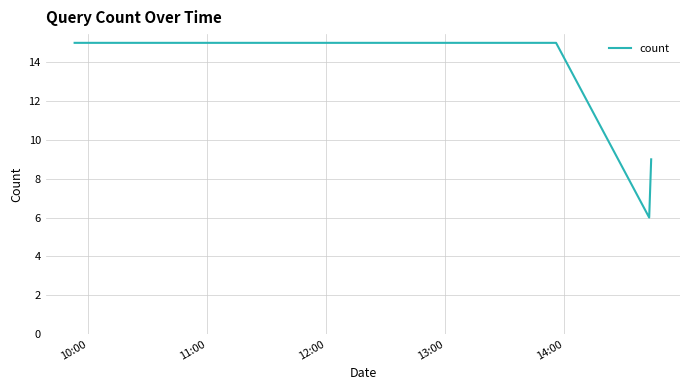

What is the sum of all values?

45